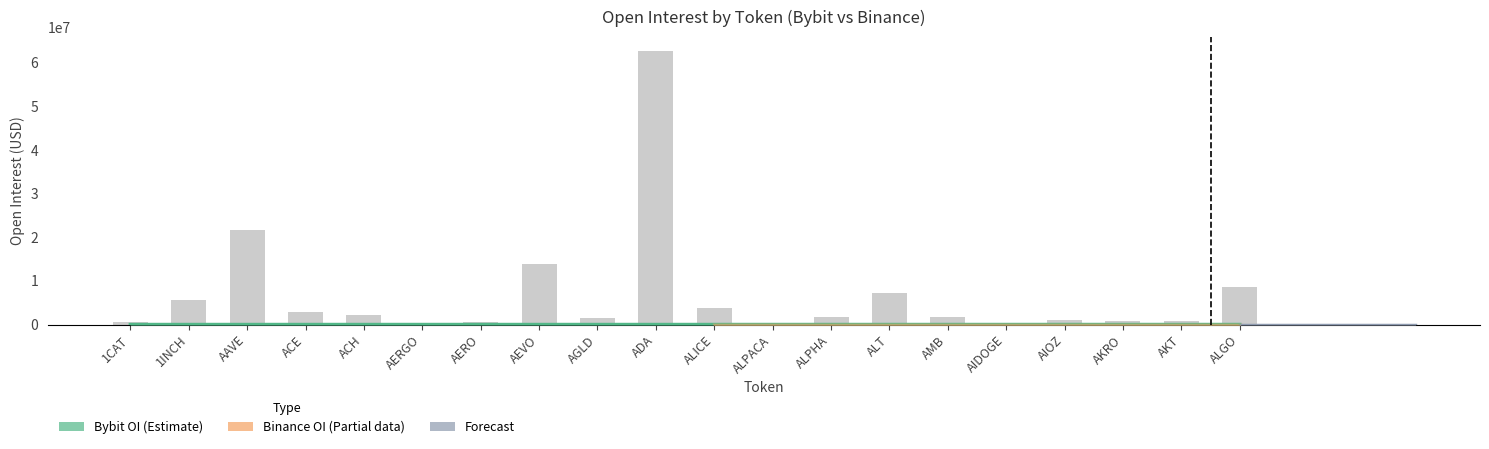

Between AERO and AMB, which series saw the biggest shift?

Binance_OI